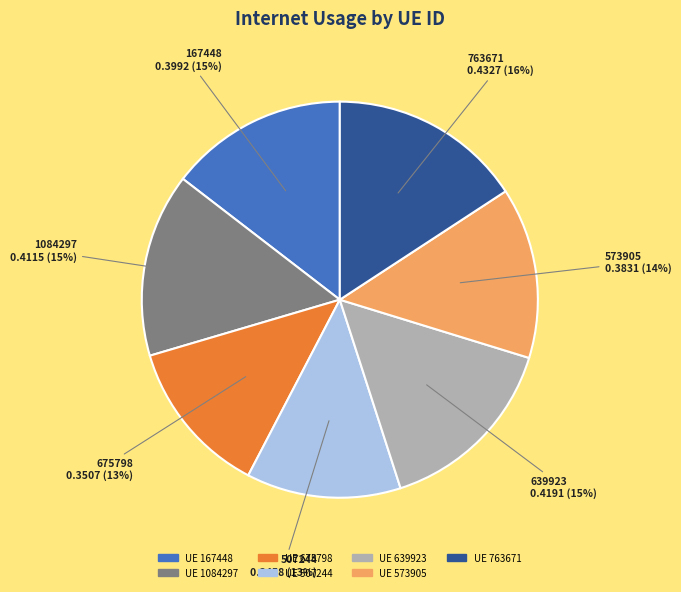

Is there any slice that represents more than half of the pie?

No